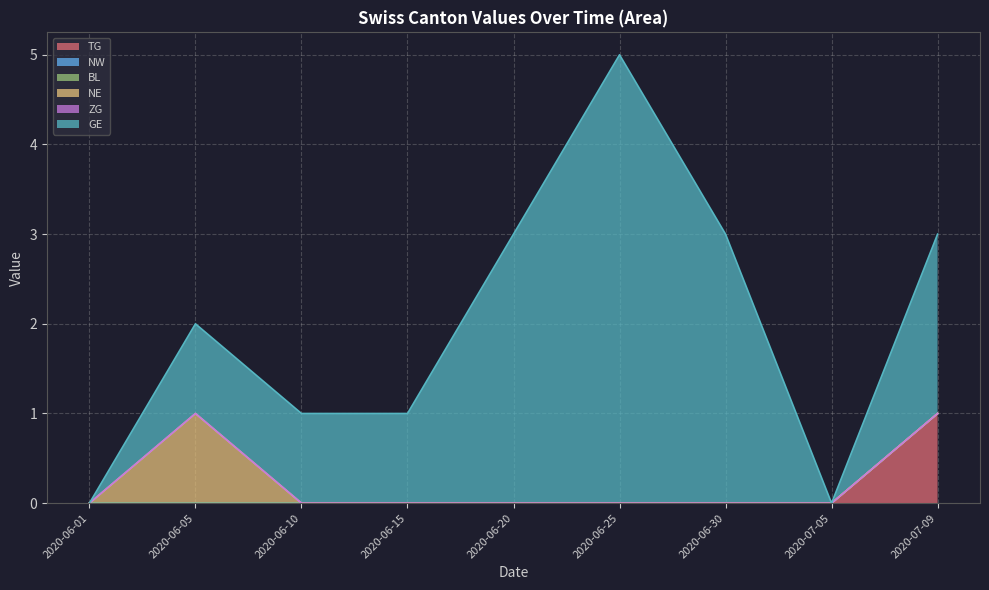

Reading right to left, transcribe all the data shown in this chart.

TG: 1	0	0	0	0	0	0	0	0
NW: 0	0	0	0	0	0	0	0	0
BL: 0	0	0	0	0	0	0	0	0
NE: 0	0	0	0	0	0	0	1	0
ZG: 0	0	0	0	0	0	0	0	0
GE: 2	0	3	5	3	1	1	1	0